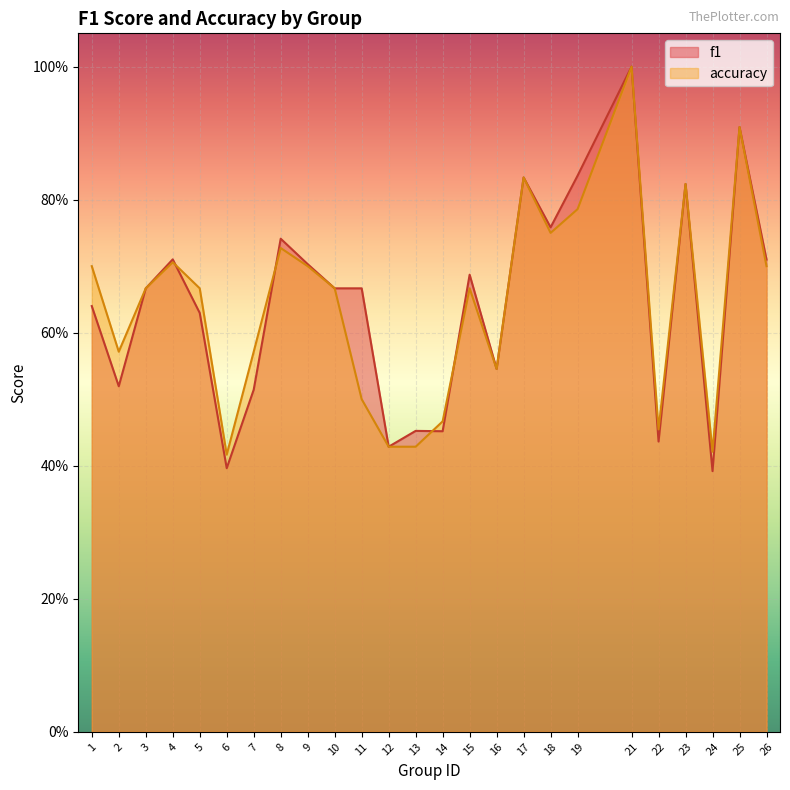

Which category has the lowest value across all series?

24